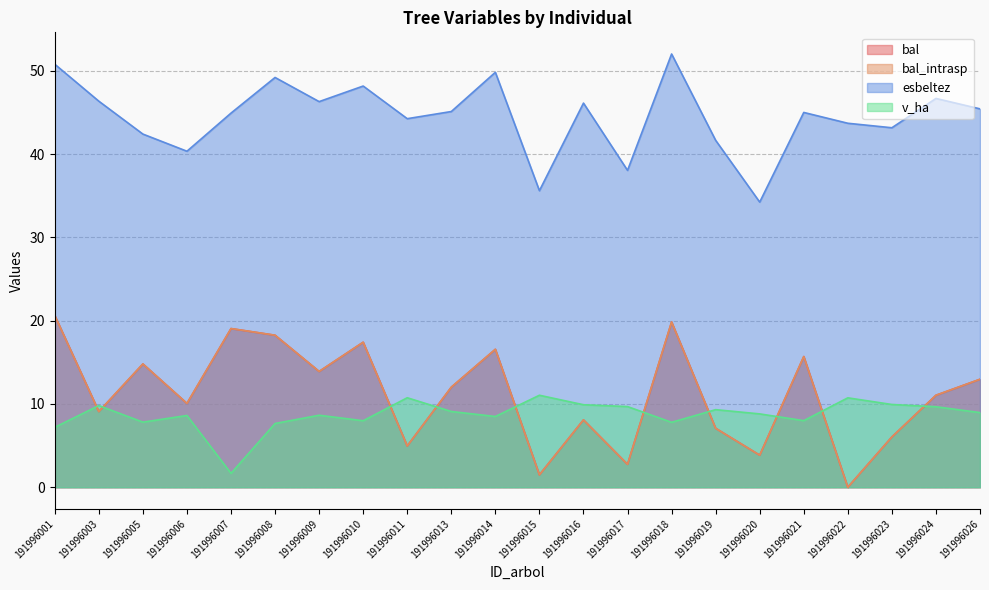

What is the difference between the second highest and second lowest values in the bal_intrasp series?

18.4